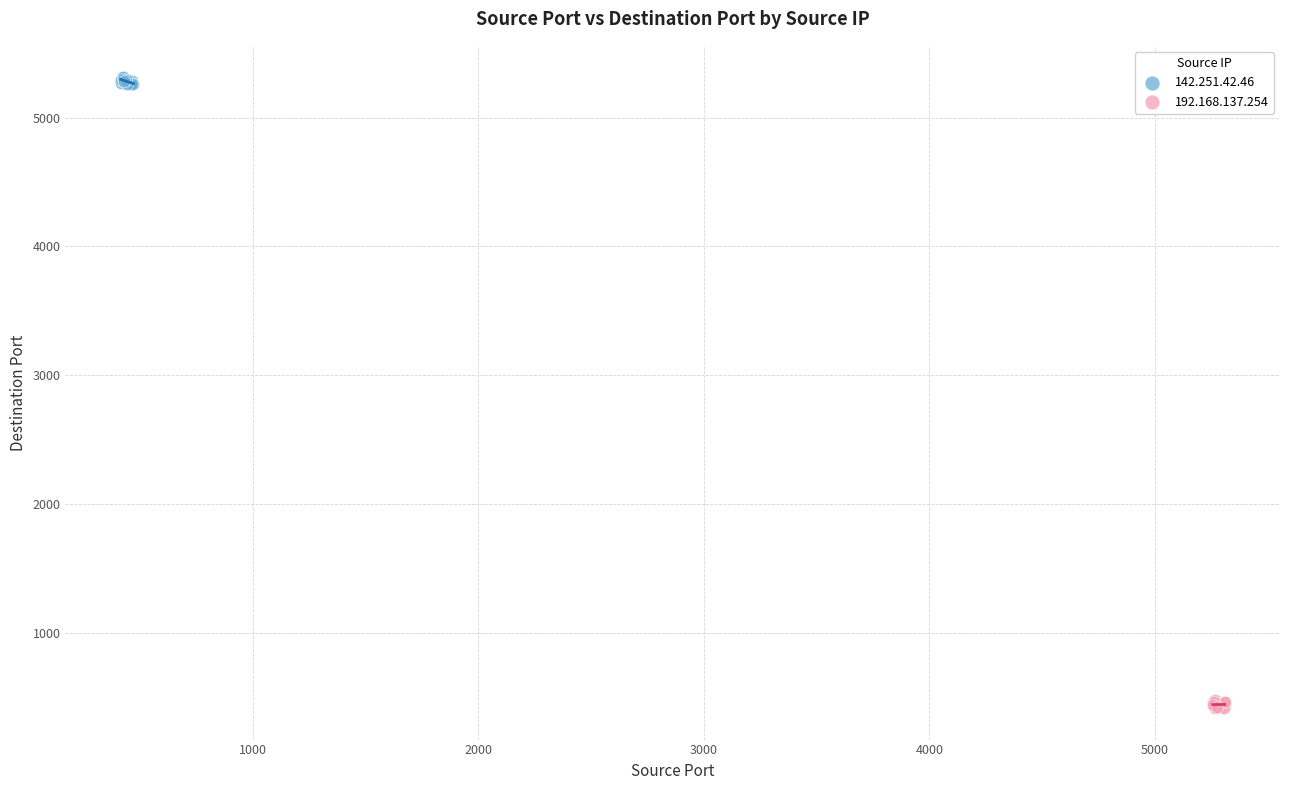

What are all the series names shown in the legend?

142.251.42.46, 192.168.137.254